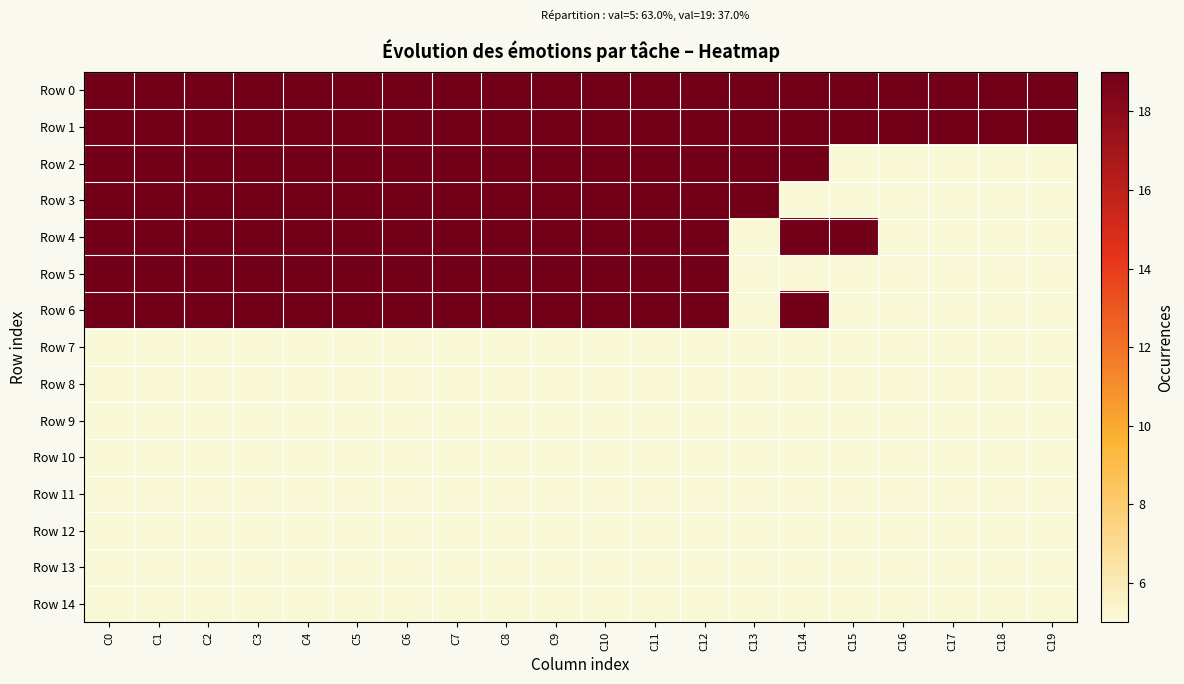

Which series has the largest range (max minus min)?

Row 2